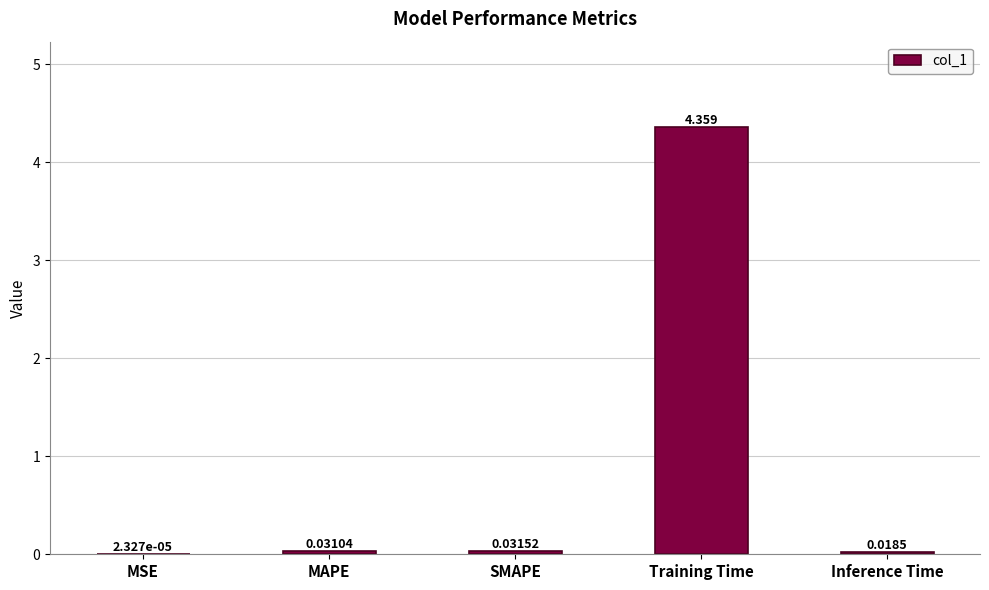

Which label corresponds to the largest value in the chart?

Training Time